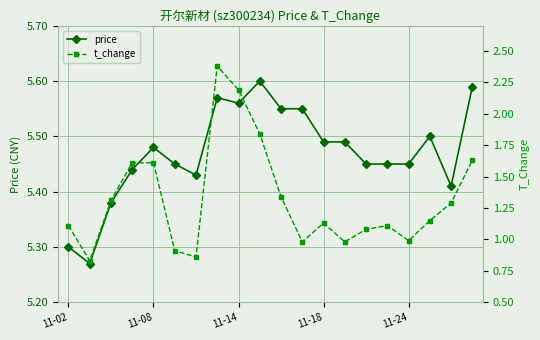

Reading left to right, what are all the values shown in this chart?

price: 5.3	5.3	5.4	5.4	5.5	5.5	5.4	5.6	5.6	5.6	5.5	5.5	5.5	5.5	5.5	5.5	5.5	5.5	5.4	5.6
t_change: 1.1	0.8	1.3	1.6	1.6	0.9	0.9	2.4	2.2	1.8	1.3	1.0	1.1	1.0	1.1	1.1	1.0	1.1	1.3	1.6